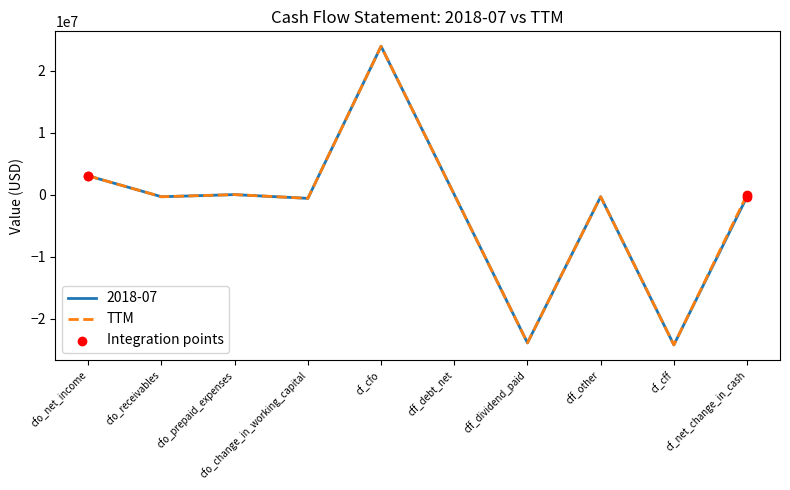

Is the value of 2018-07 at cfo_net_income greater than the value of TTM at cf_cff?

Yes